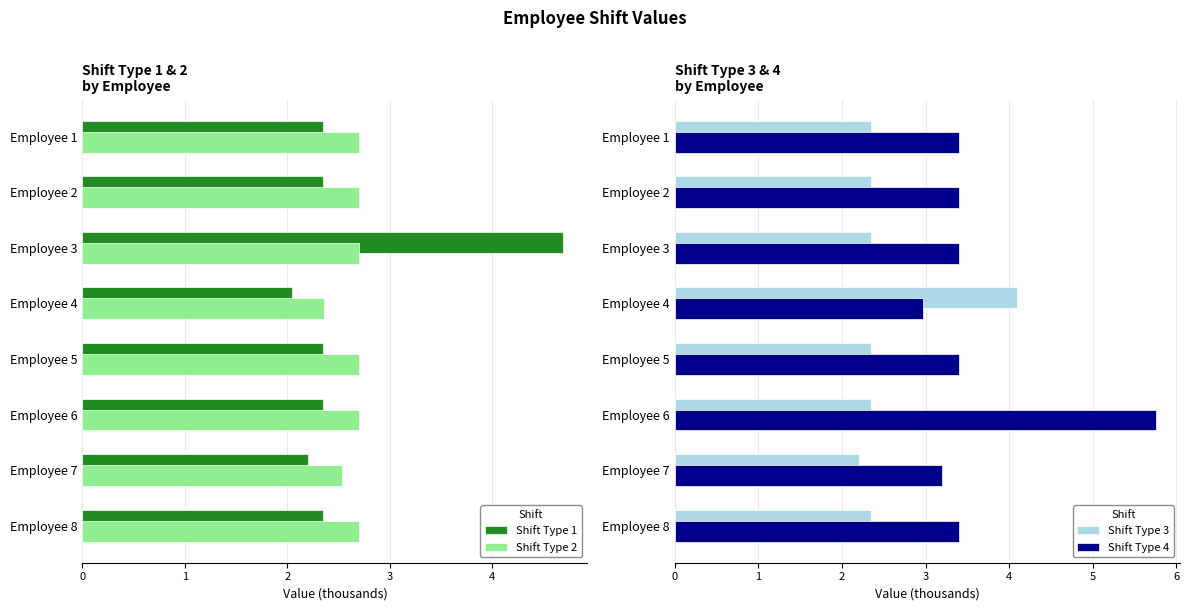

The Shift Type 3 series shows 1.4 at Employee 6. True or false?

False